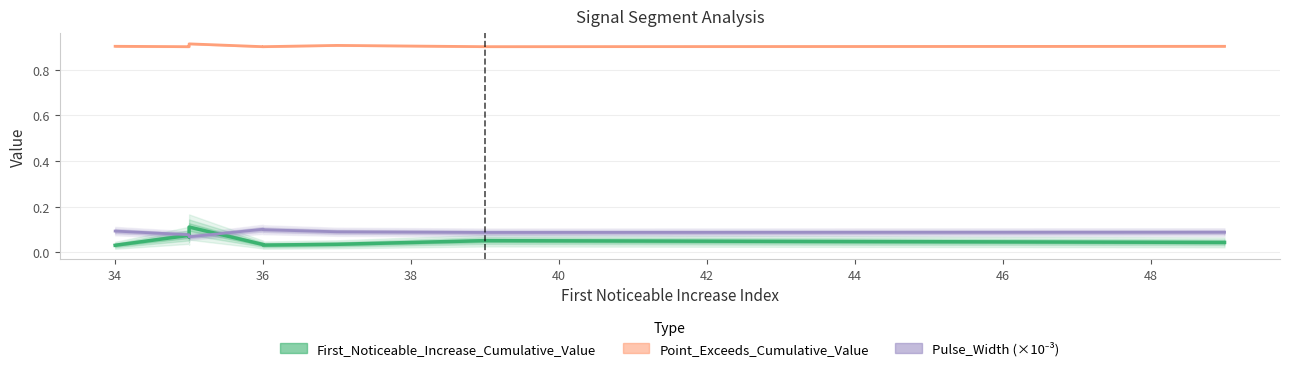

At how many categories does at least one series exceed 0?

9